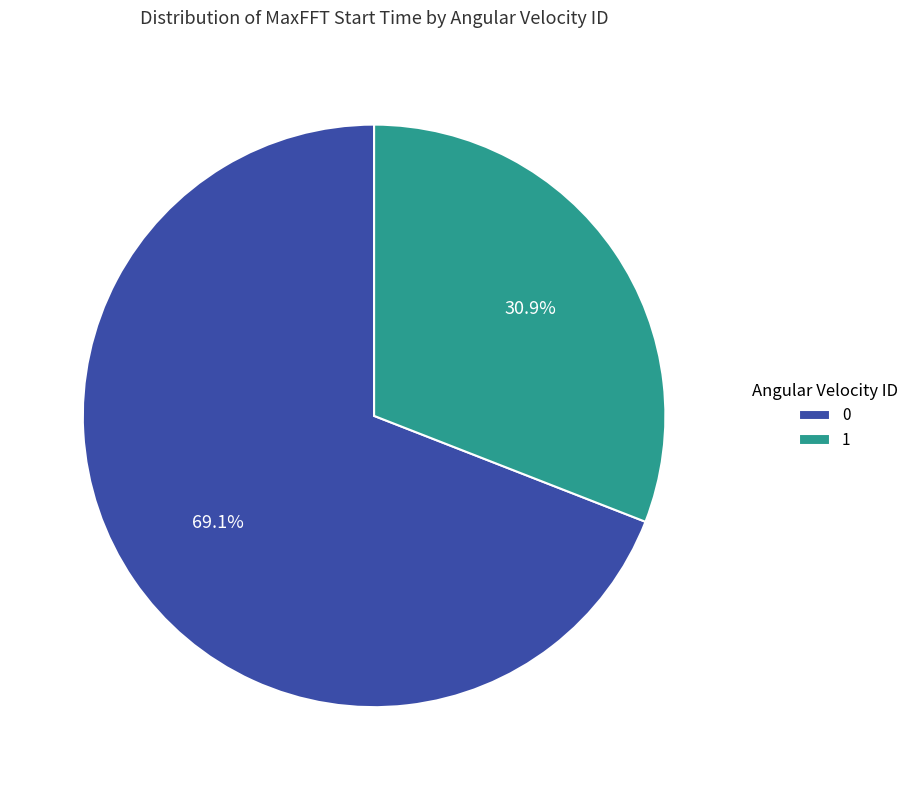

What percentage is the 0 slice, to the nearest percent?

69%